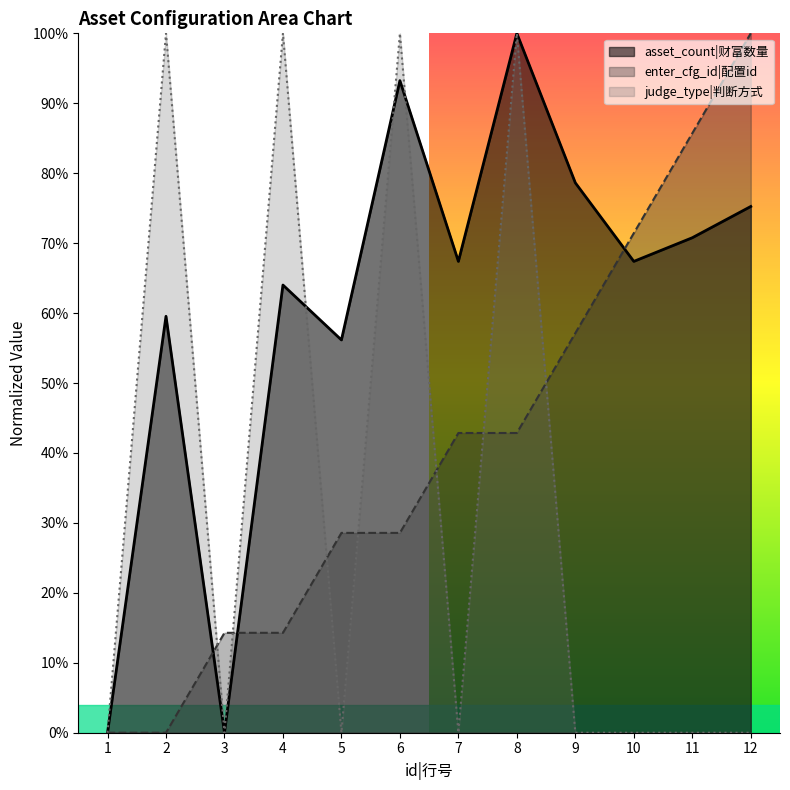

What is the value of the enter_cfg_id point at the 4th from the left?

0.1